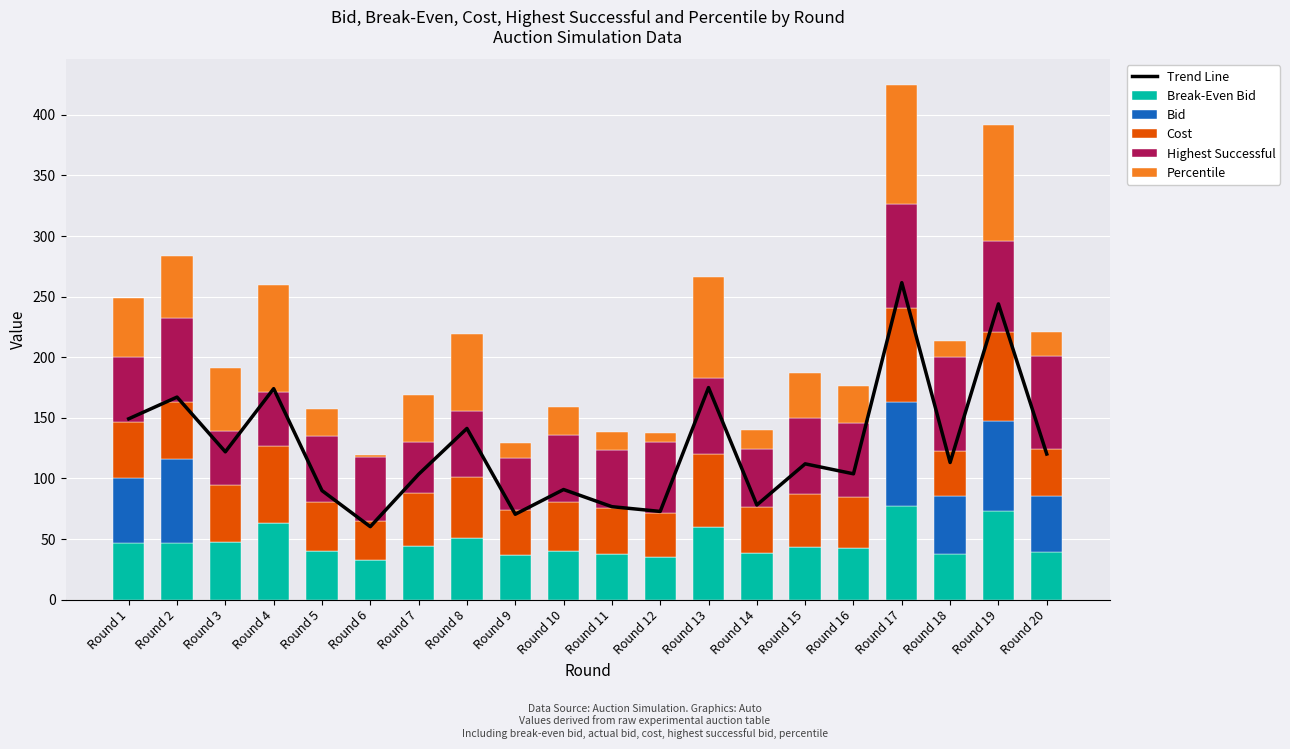

How many groups of bars are there?

20